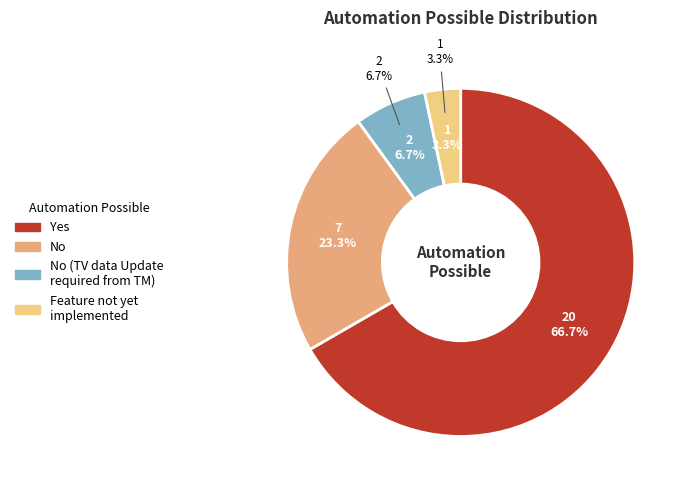

Approximately how many times larger is the value at Feature not yet implemented compared to No?

0.1